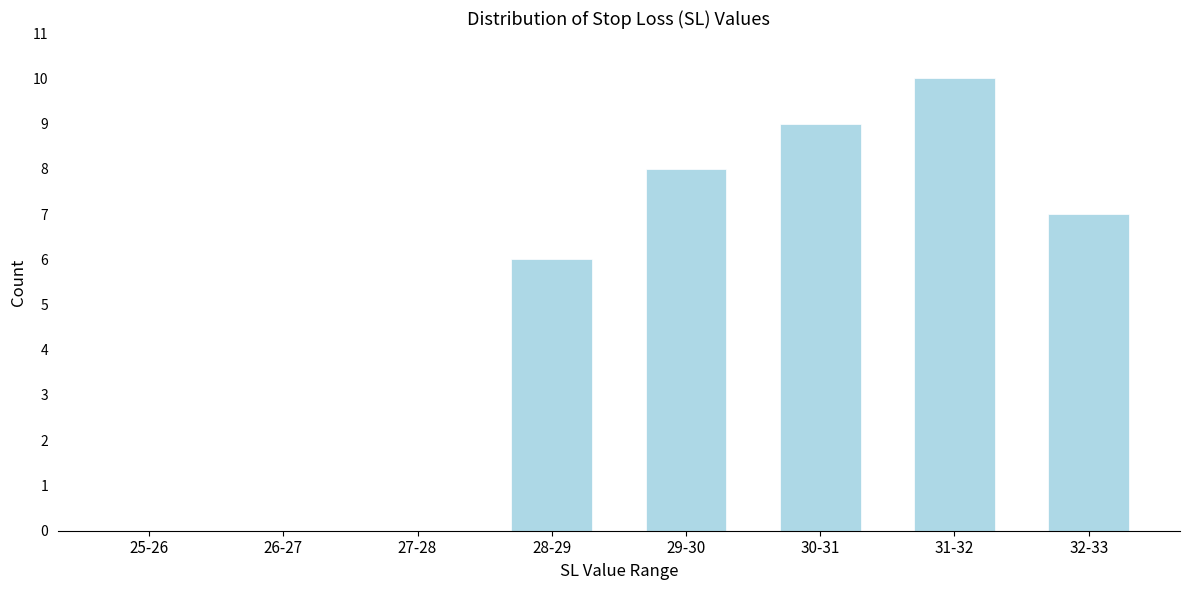

At which label is the value closest to 5?

28-29